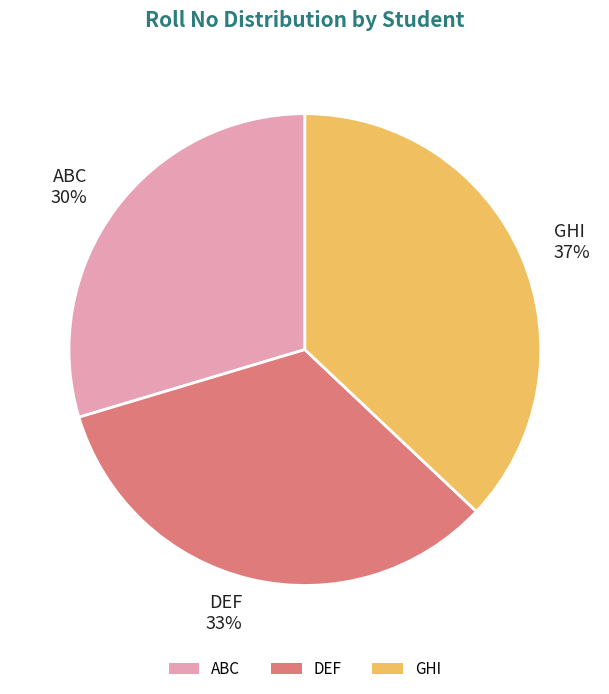

Rank the categories by value from lowest to highest.

ABC, DEF, GHI